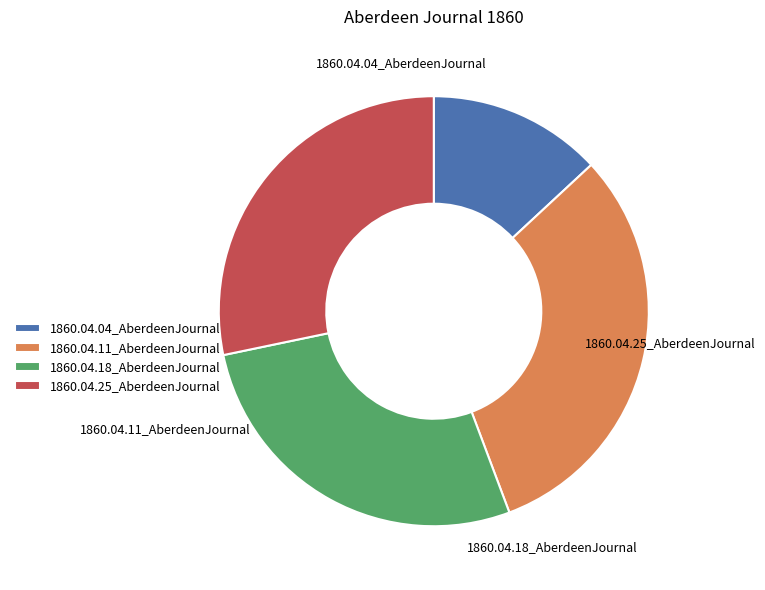

Which slice is the largest?

1860.04.11_AberdeenJournal